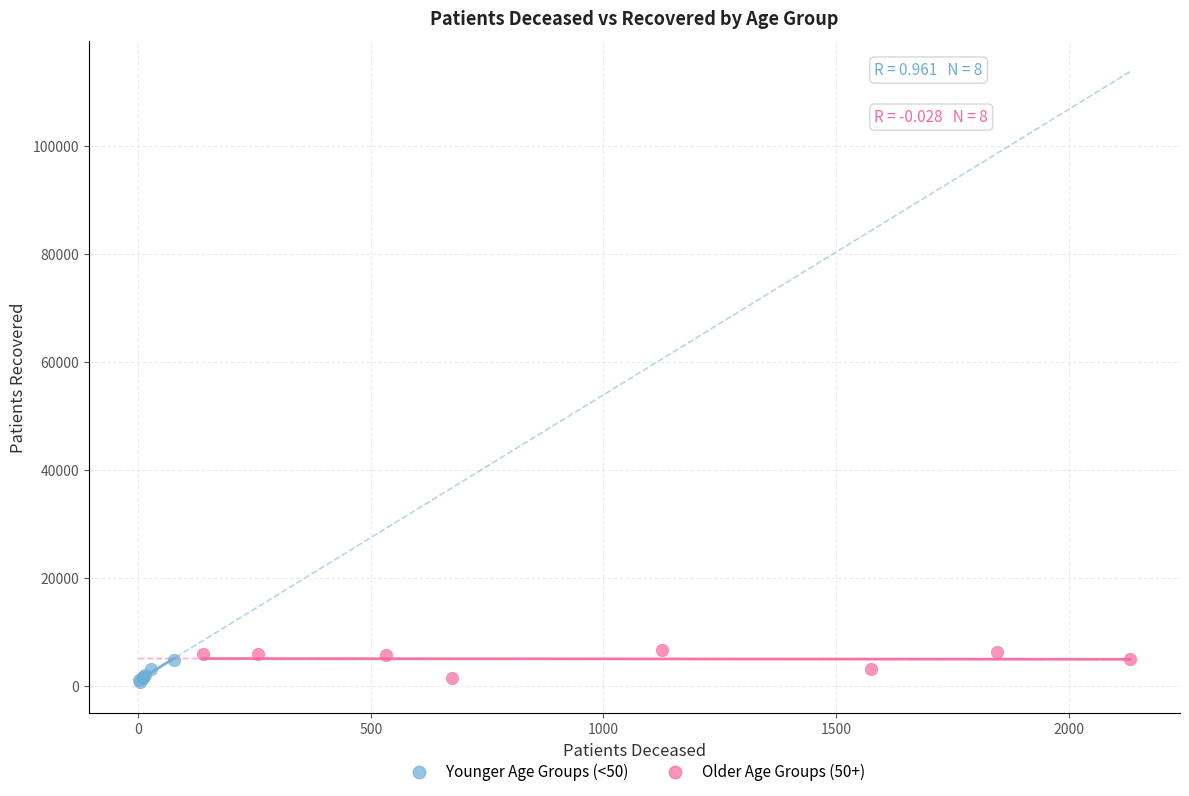

What are all the series names shown in the legend?

Younger Age Groups (<50), Older Age Groups (50+)